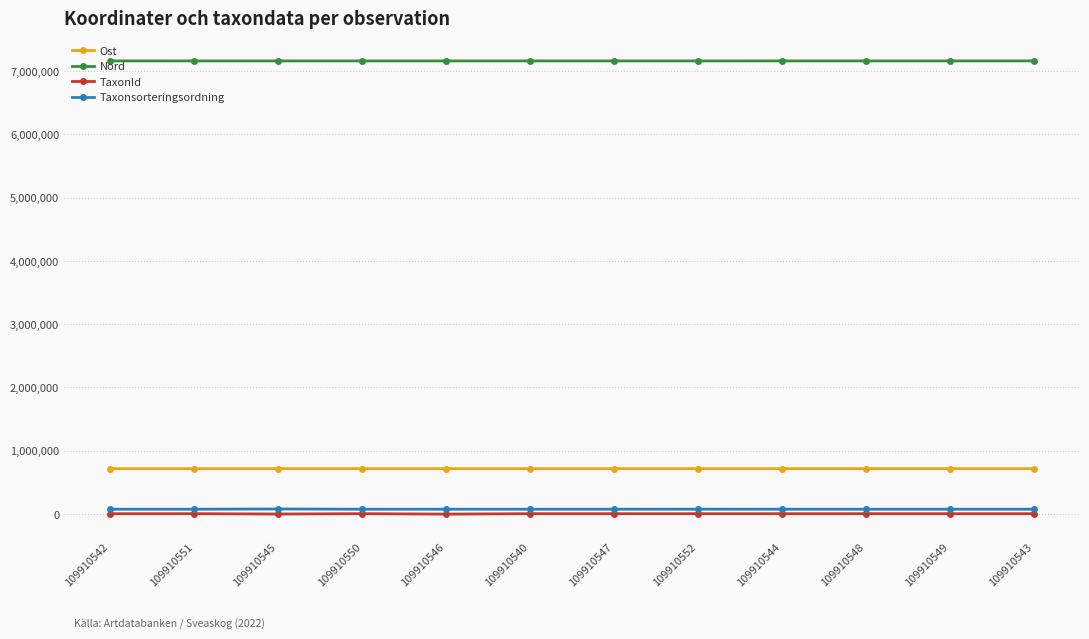

True or false: Taxonsorteringsordning and Nord cross at least once.

False